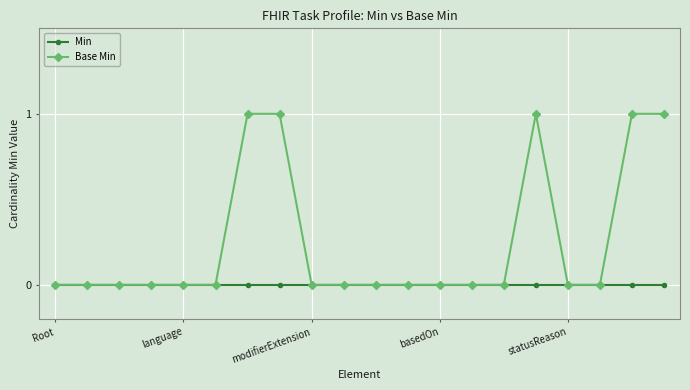

Which series has the largest total across all categories?

Base Min